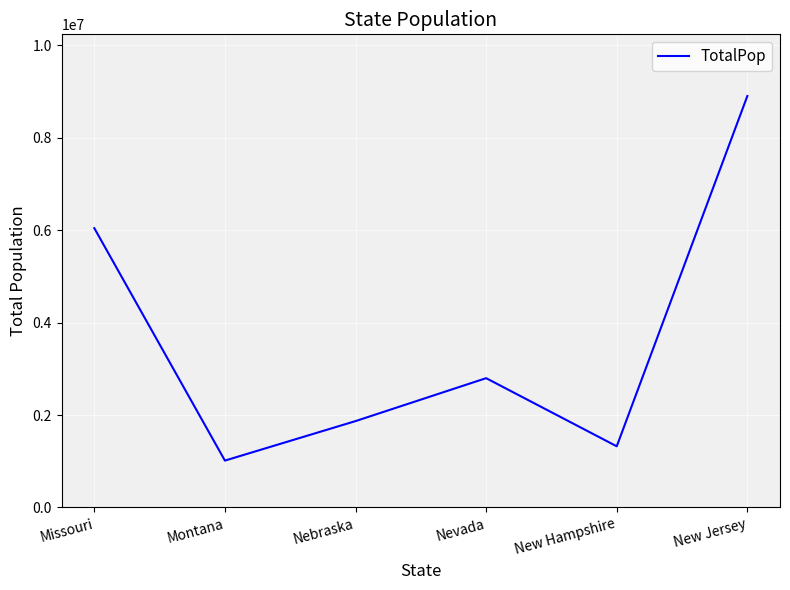

Which has a higher value, New Jersey or New Hampshire?

New Jersey